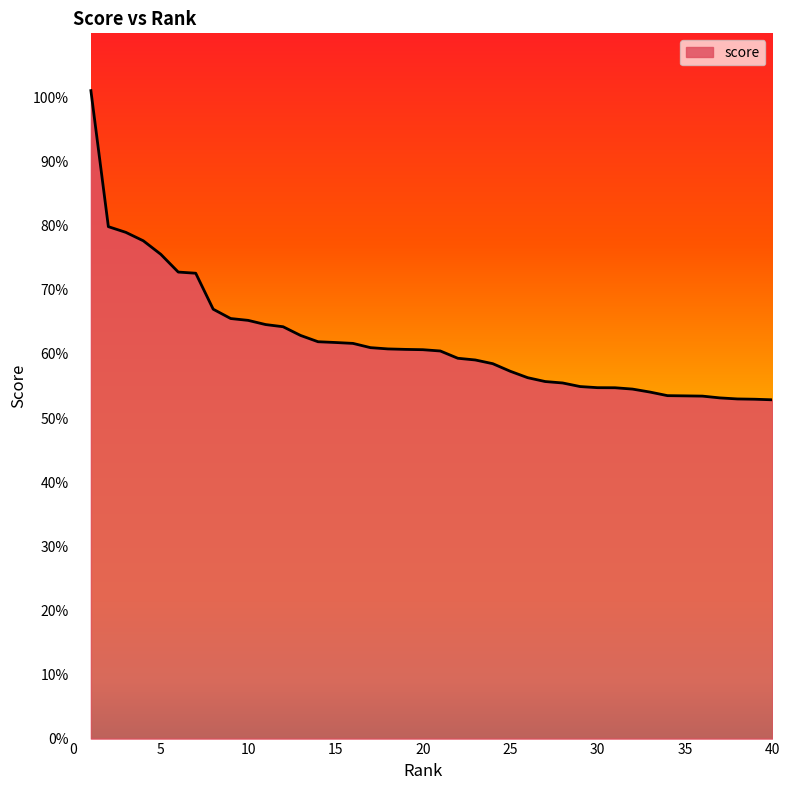

Is this an area chart (filled region under the line)?

Yes